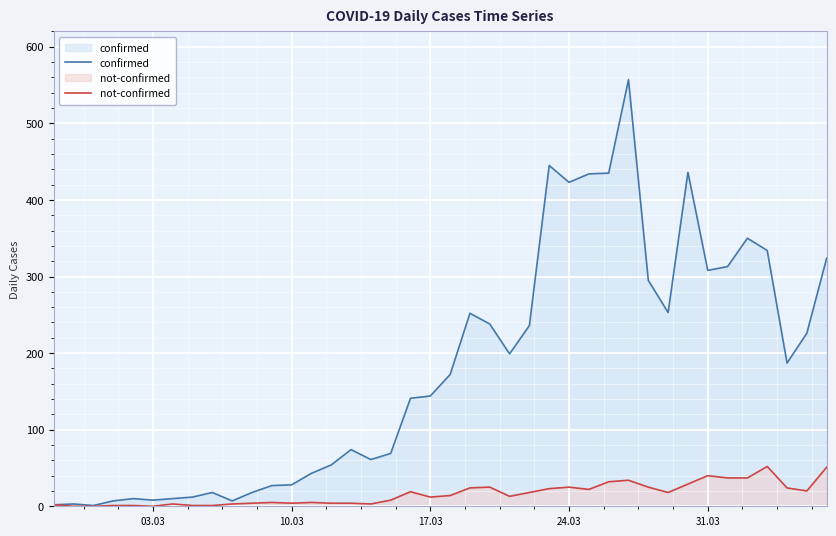

The confirmed series shows 188 at 24.03. True or false?

False